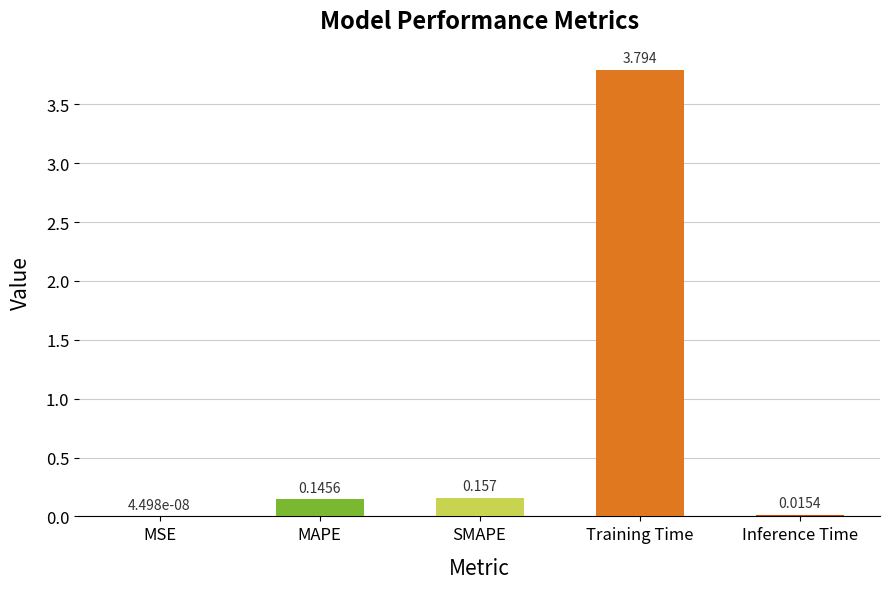

Which label corresponds to the largest value in the chart?

Training Time